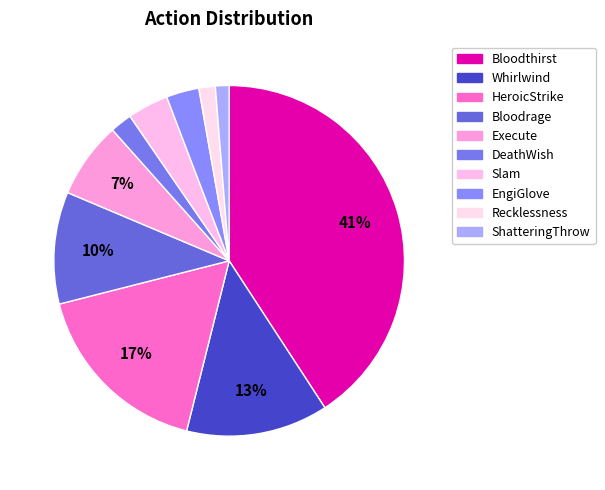

Count the number of slices in the pie.

10